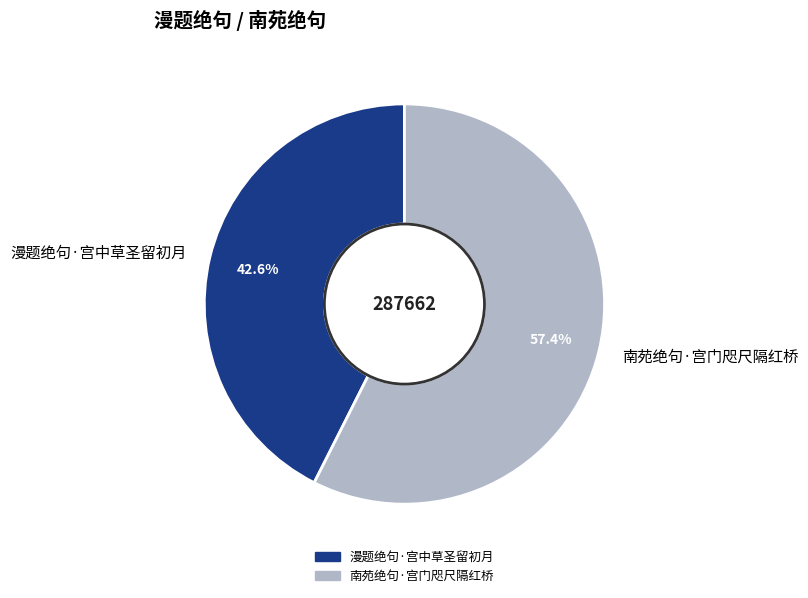

Rank the categories by value from lowest to highest.

漫题绝句·宫中草圣留初月, 南苑绝句·宫门咫尺隔红桥